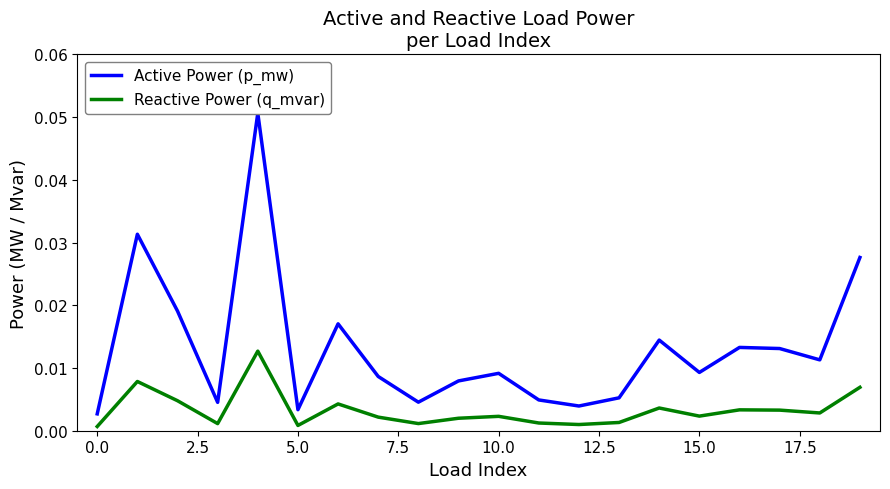

How many lines are shown in the chart?

2